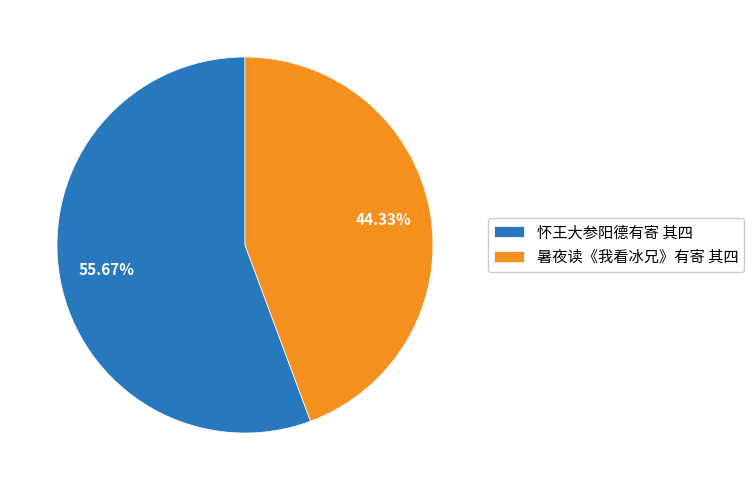

What is the smallest slice in the pie chart?

暑夜读《我看冰兄》有寄 其四